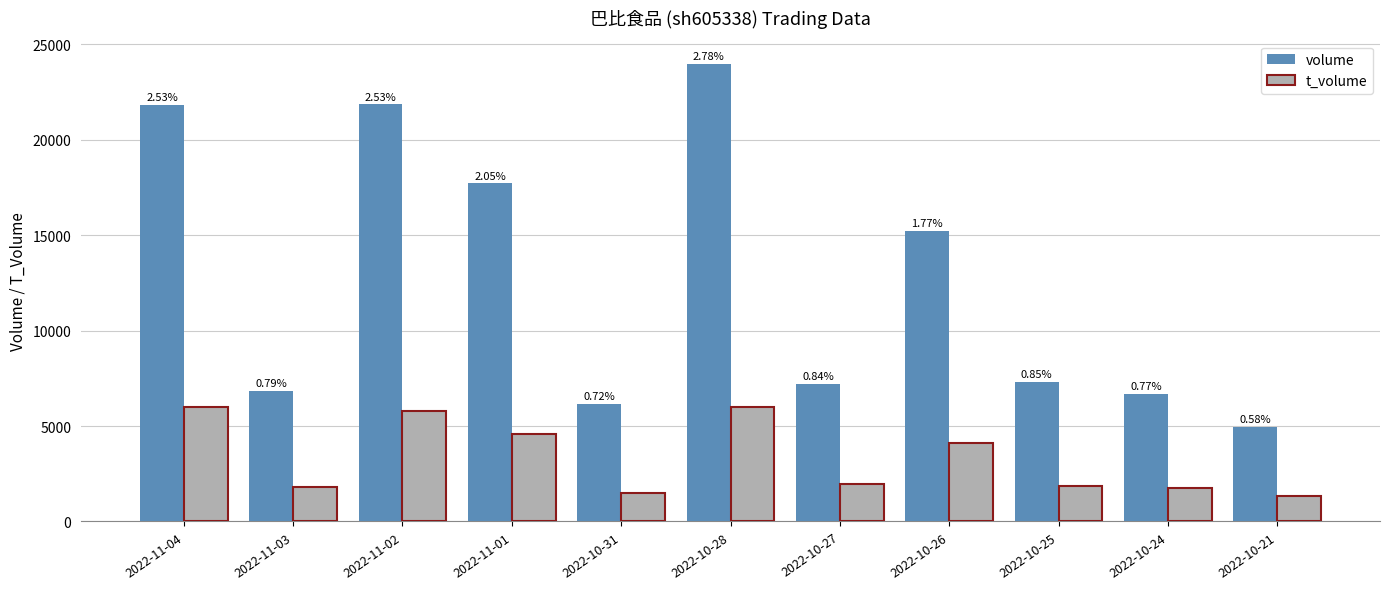

What is the difference between the t_volume values at 2022-11-03 and 2022-10-31?

294